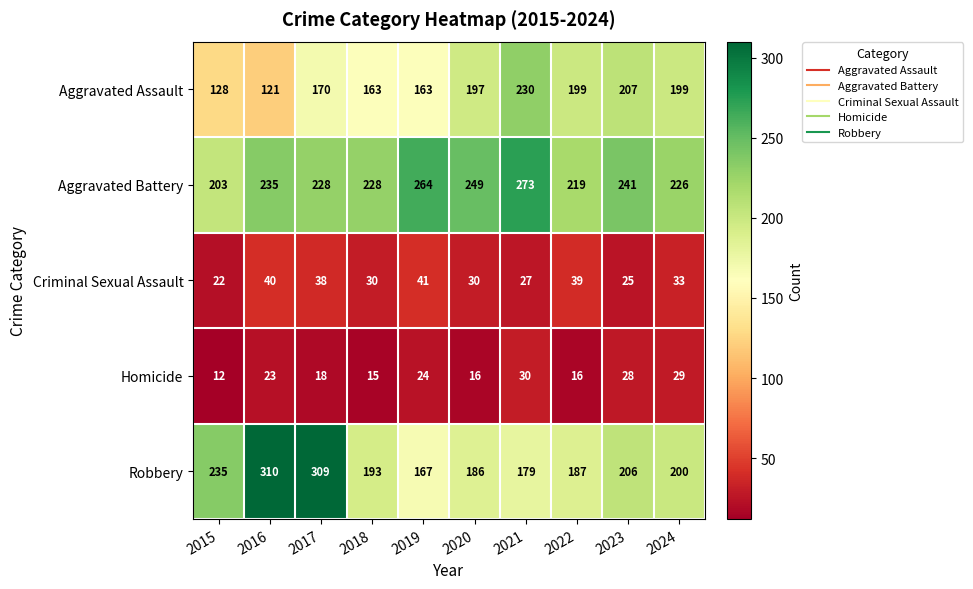

At which category is the sum across all series the highest?

2017